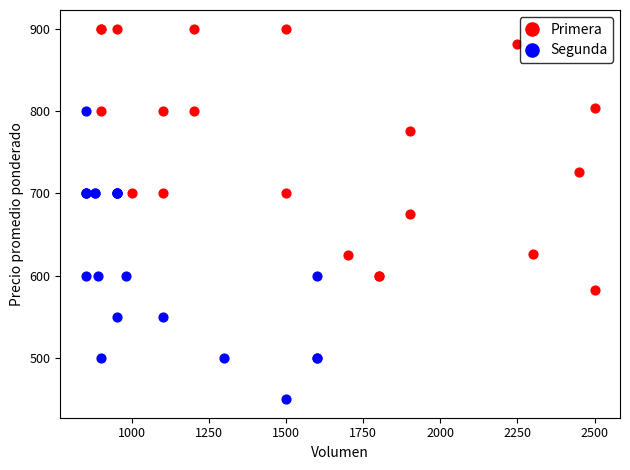

Which series contains the lowest Y value?

Segunda